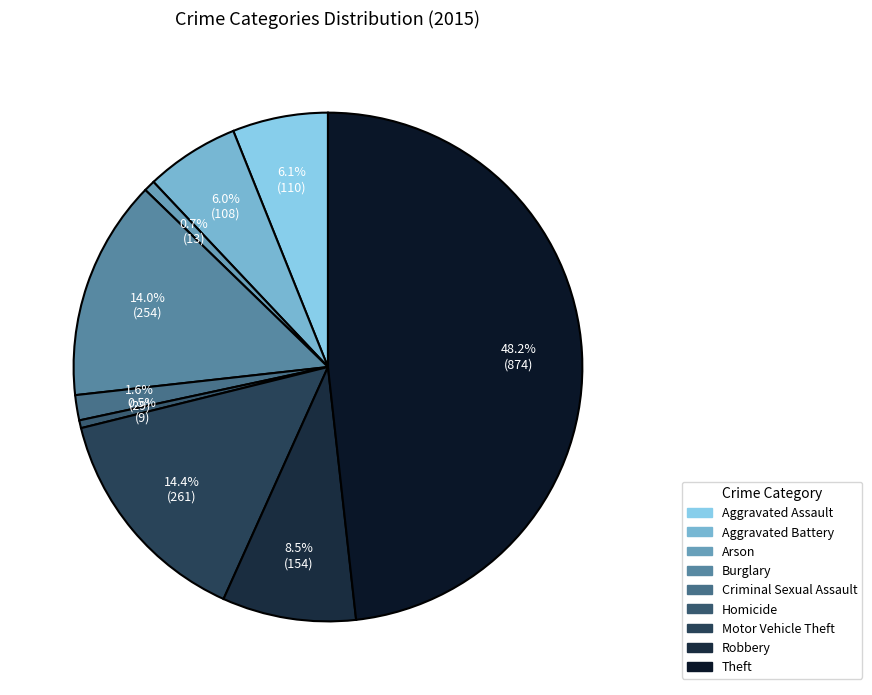

Approximately how many times larger is the value at Aggravated Assault compared to Theft?

0.1